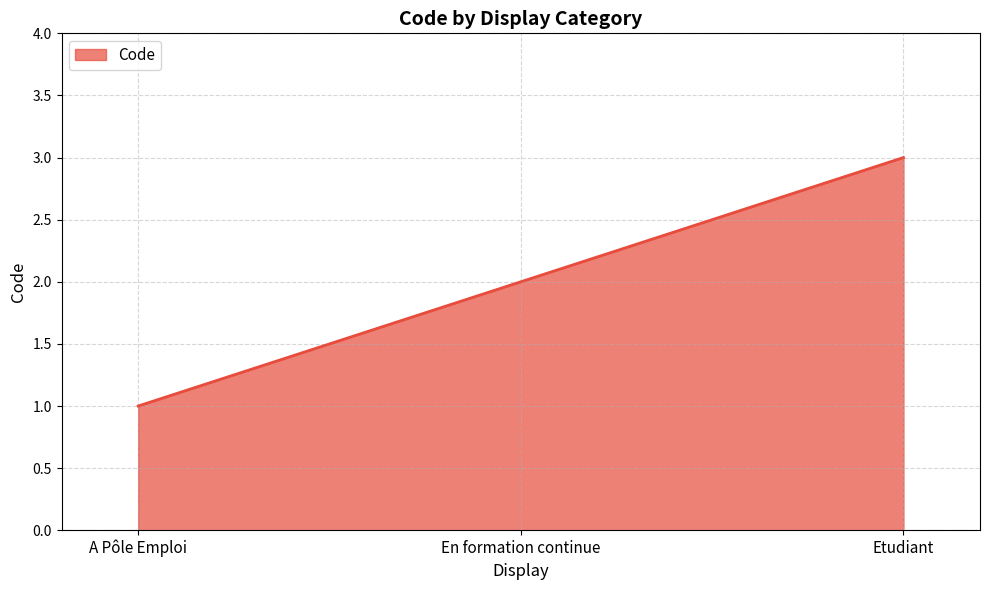

Between En formation continue and A Pôle Emploi, which is larger?

En formation continue